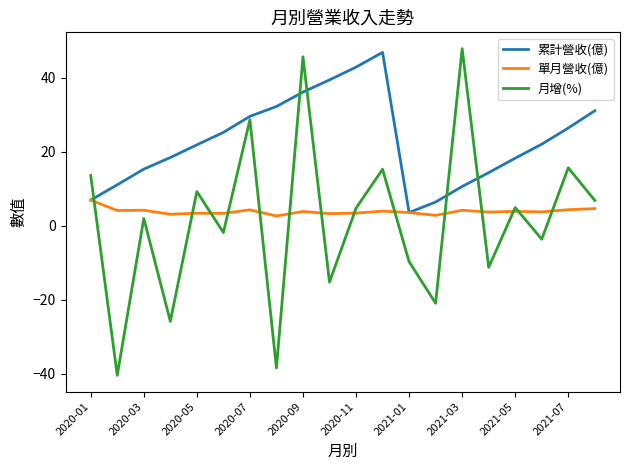

Which series has the largest total across all categories?

累計營收(億)